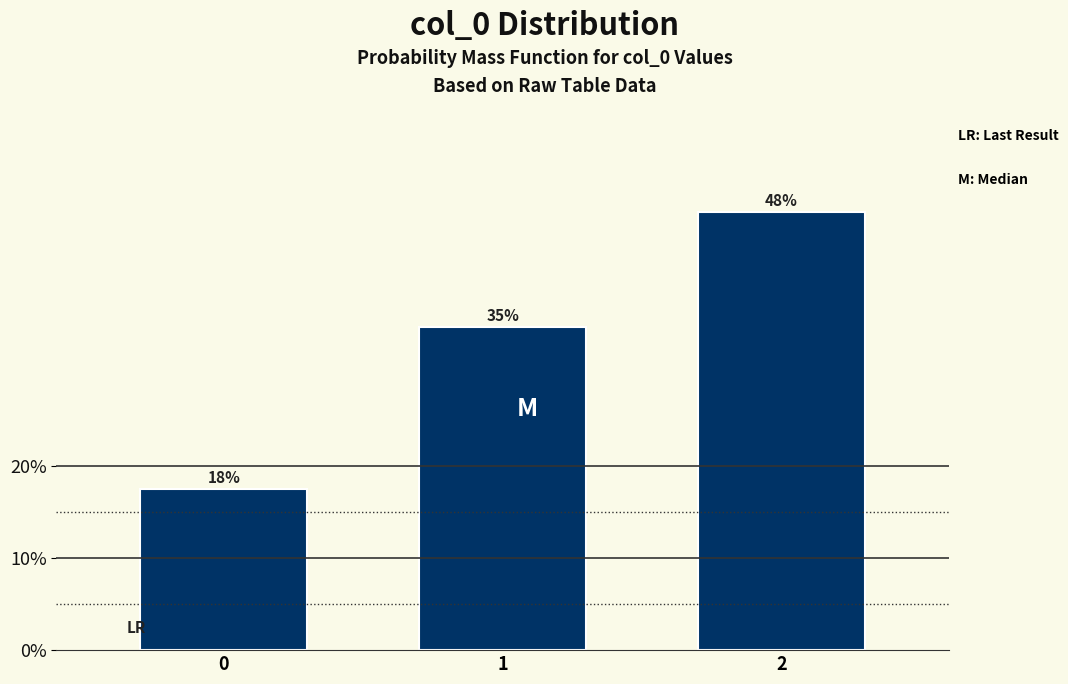

Are the bars horizontal?

No